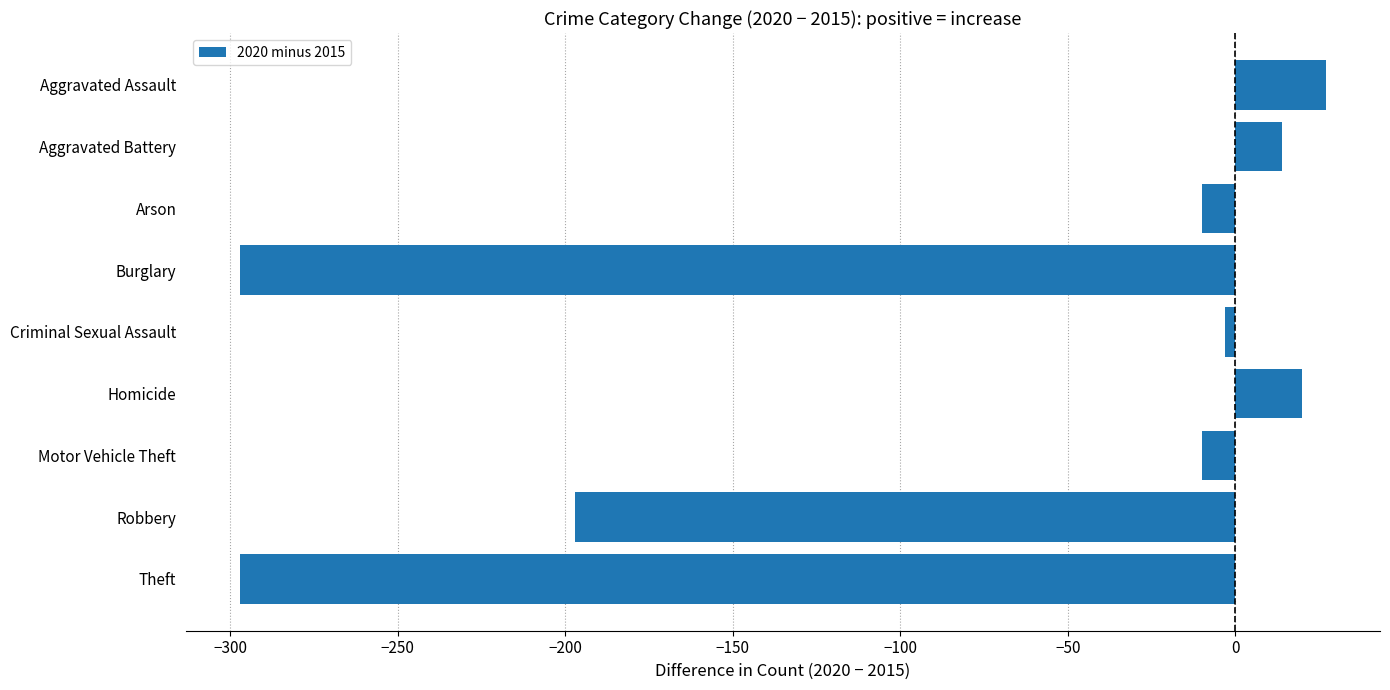

How many values are below zero?

6